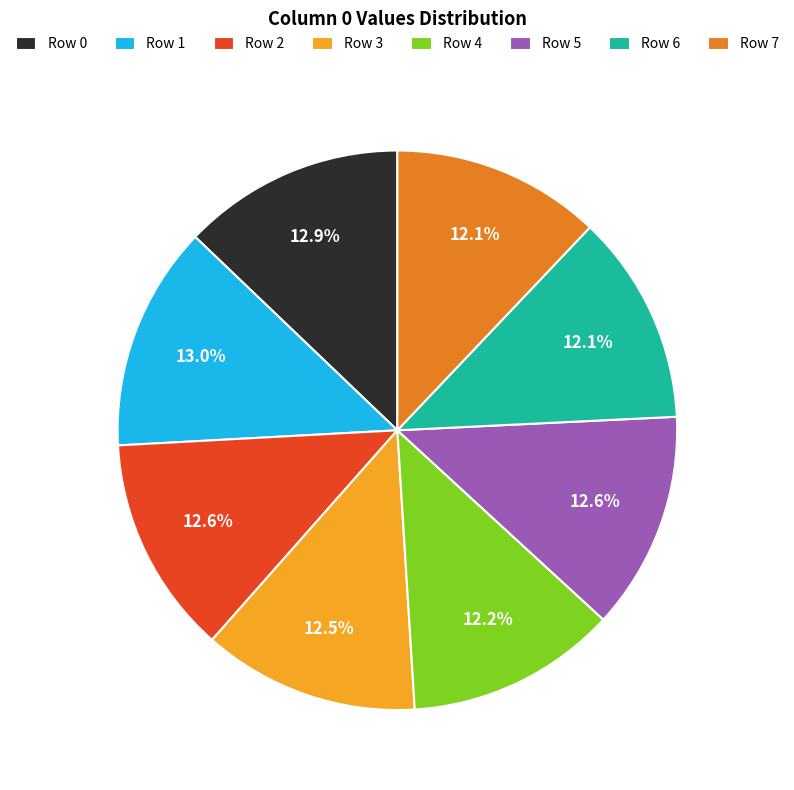

To the nearest percent, what is the difference between the largest and smallest slice percentages?

1%